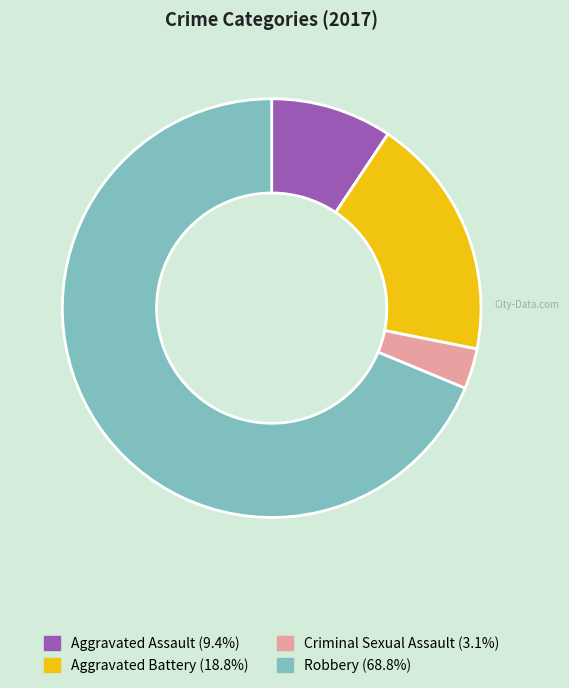

What is the ratio of the value at Robbery to the value at Aggravated Battery?

3.7